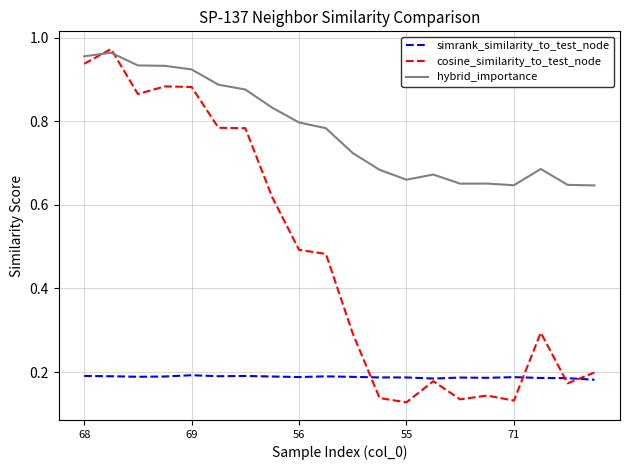

True or false: hybrid_importance and simrank_similarity_to_test_node cross at least once.

False